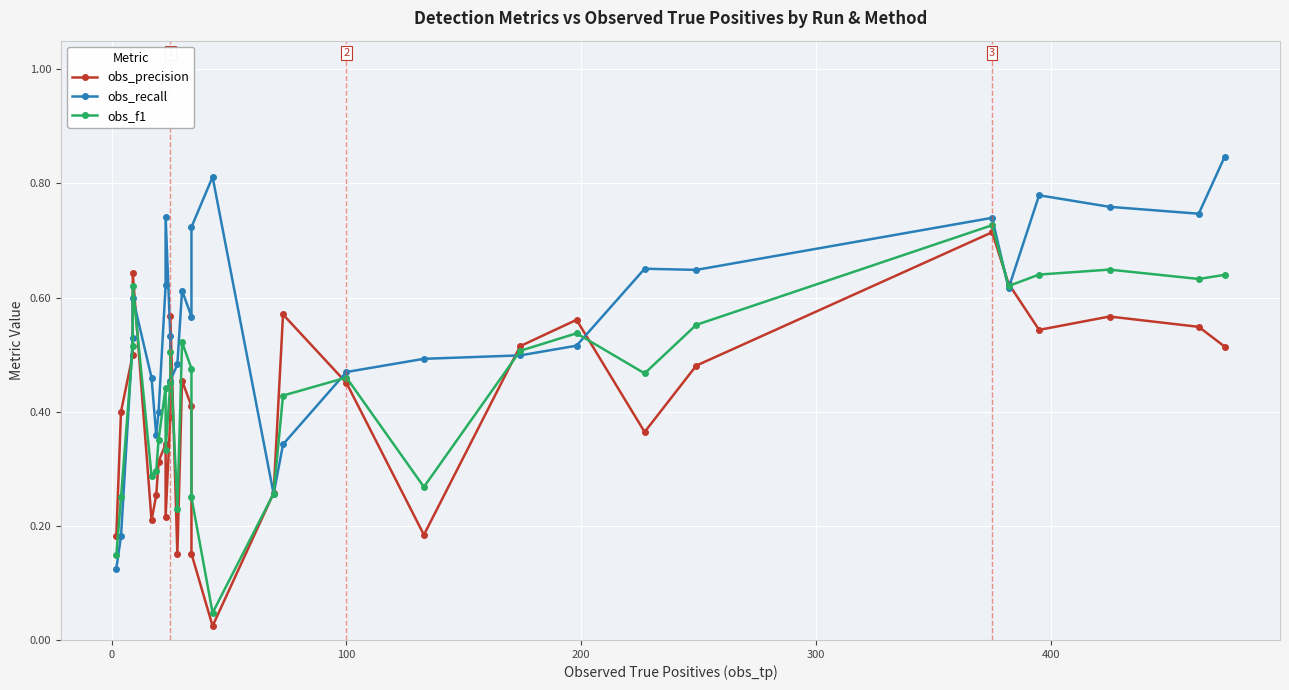

How many distinct data groups are displayed?

3